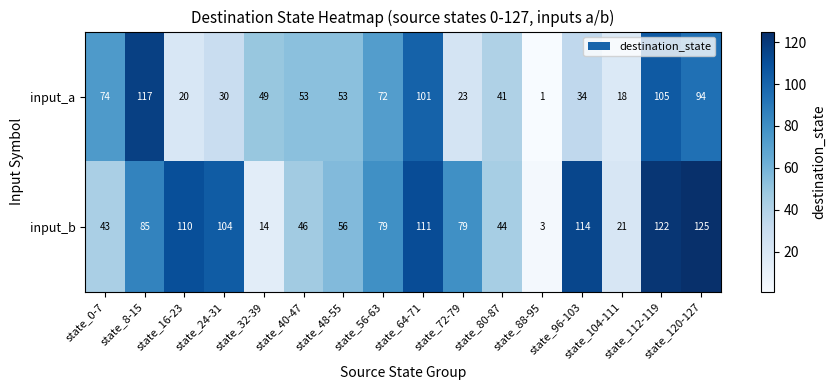

Between state_40-47 and state_48-55, which series saw the biggest shift?

input_b